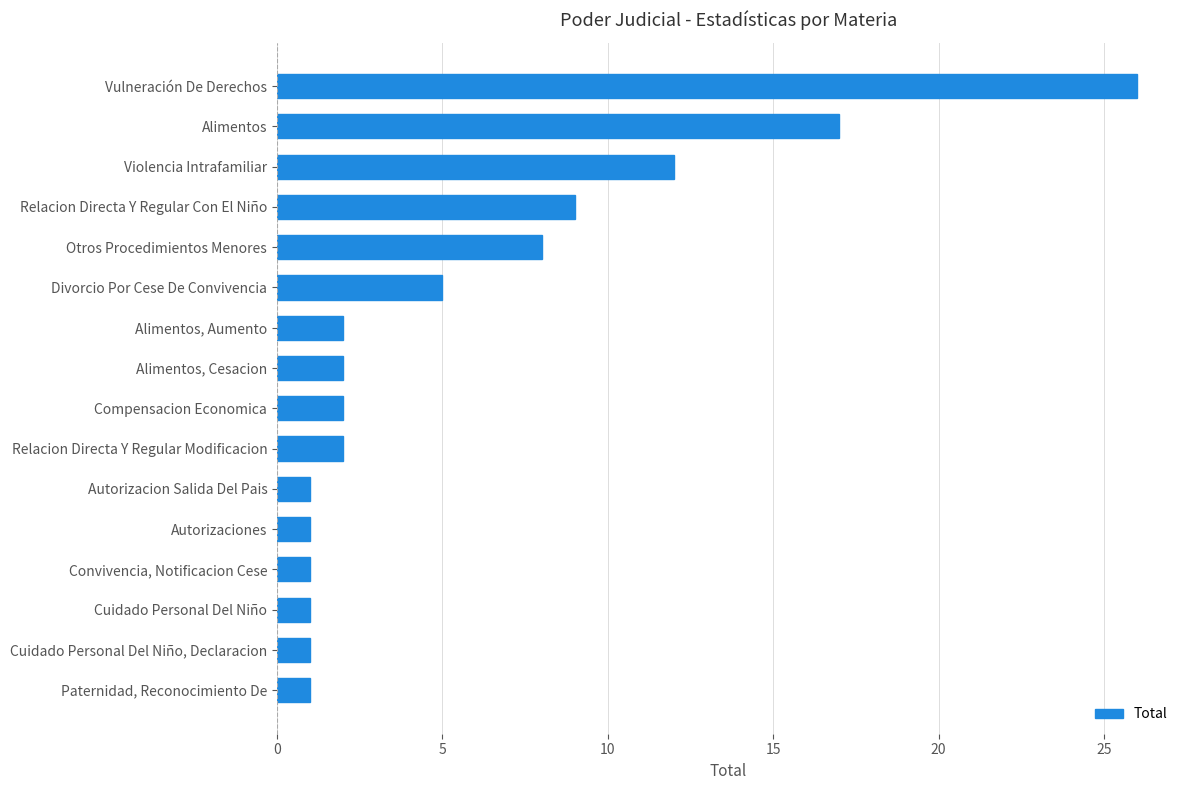

Count the number of data series in this chart.

1